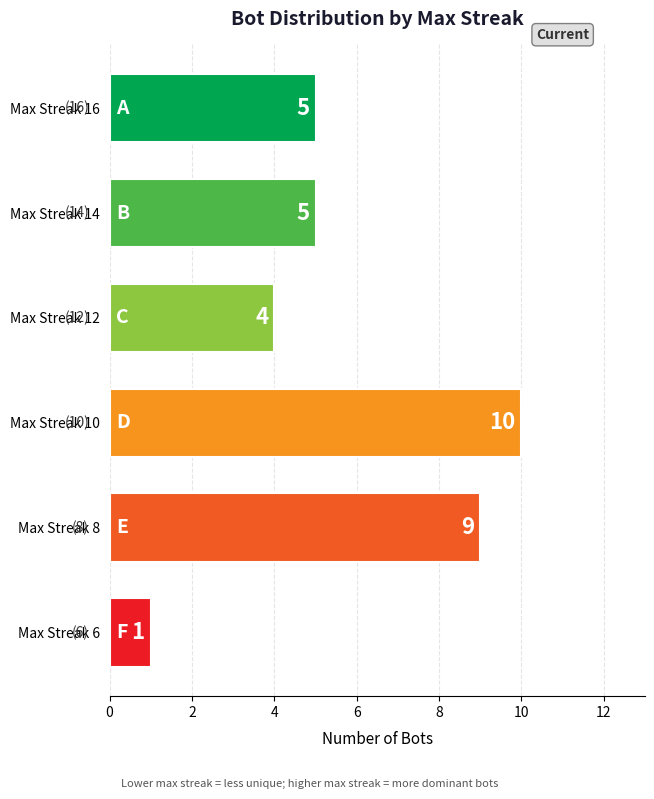

The chart shows a value of 5 at Max Streak 16. True or false?

True